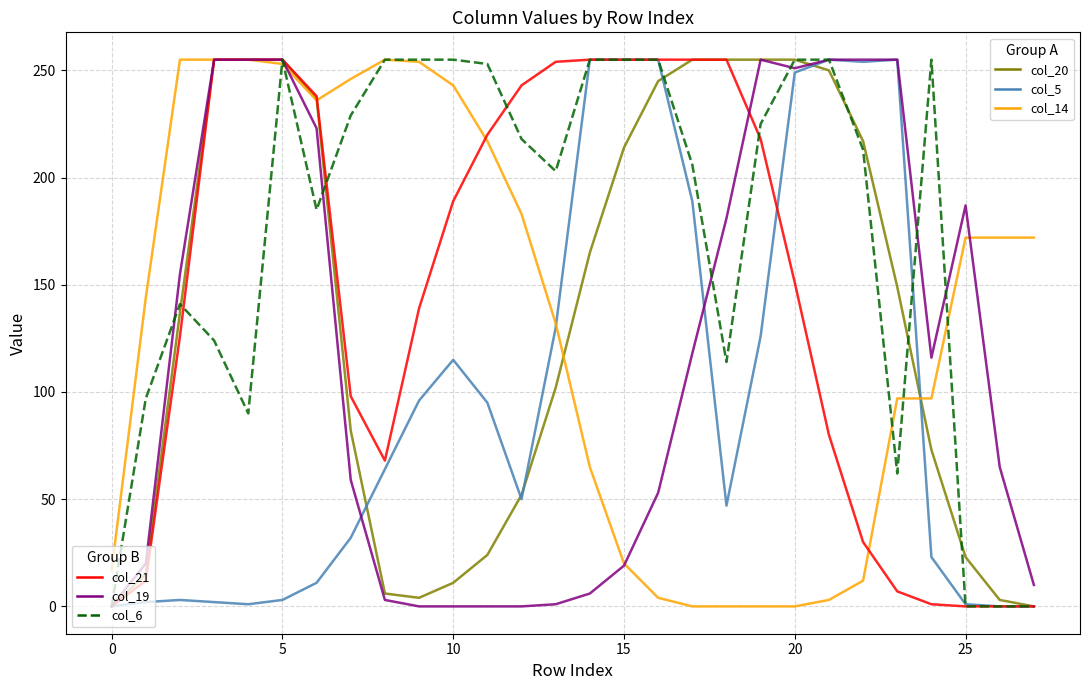

What is the maximum value shown in the chart?

255